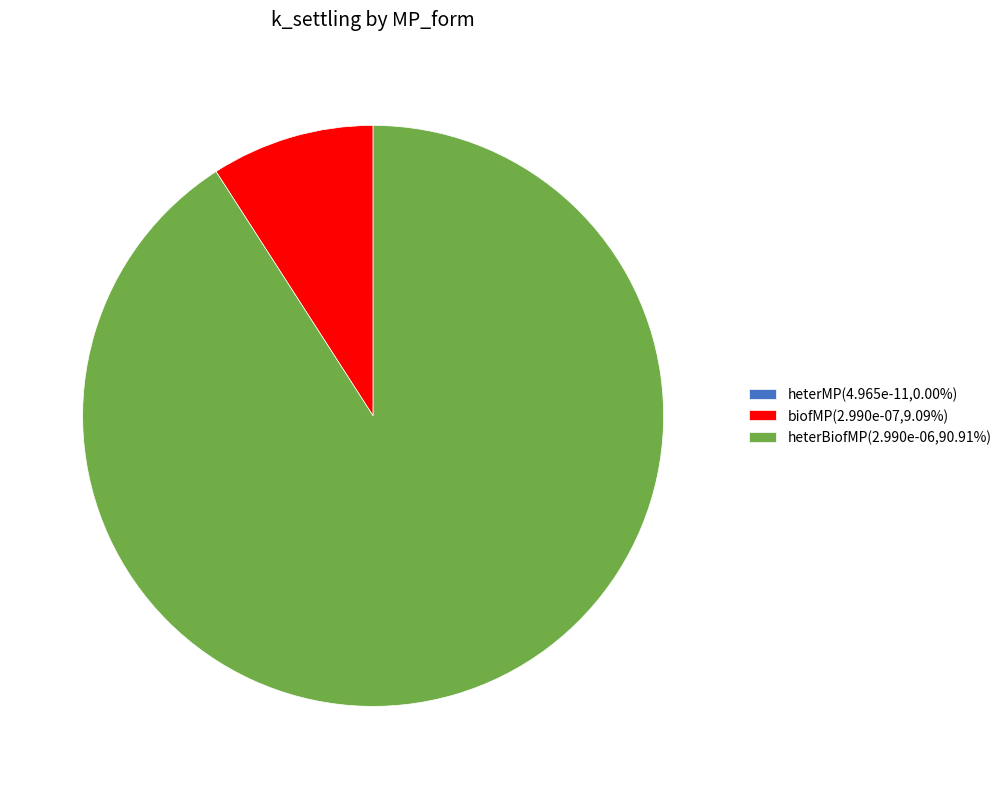

Does heterBiofMP(2.990e-06,90.91%) account for over 50% of the chart?

Yes